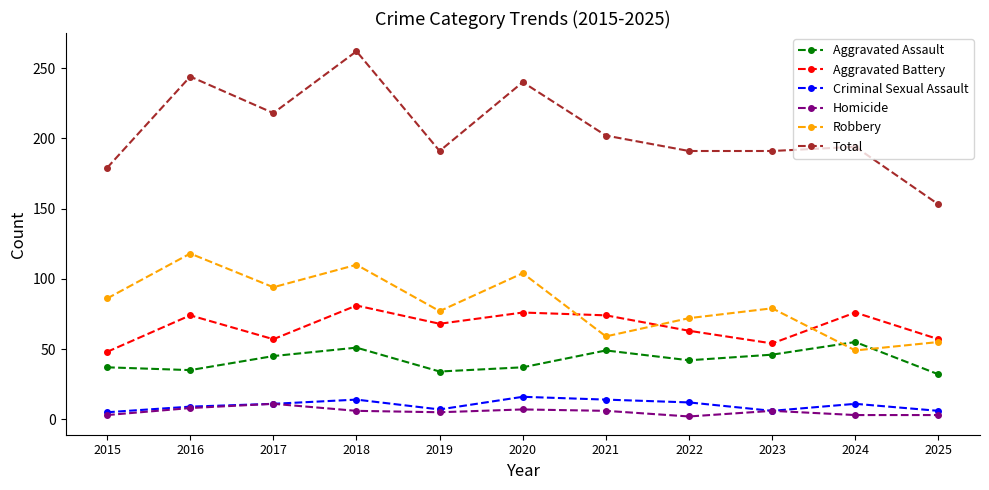

The Robbery series shows 56 at 2015. True or false?

False